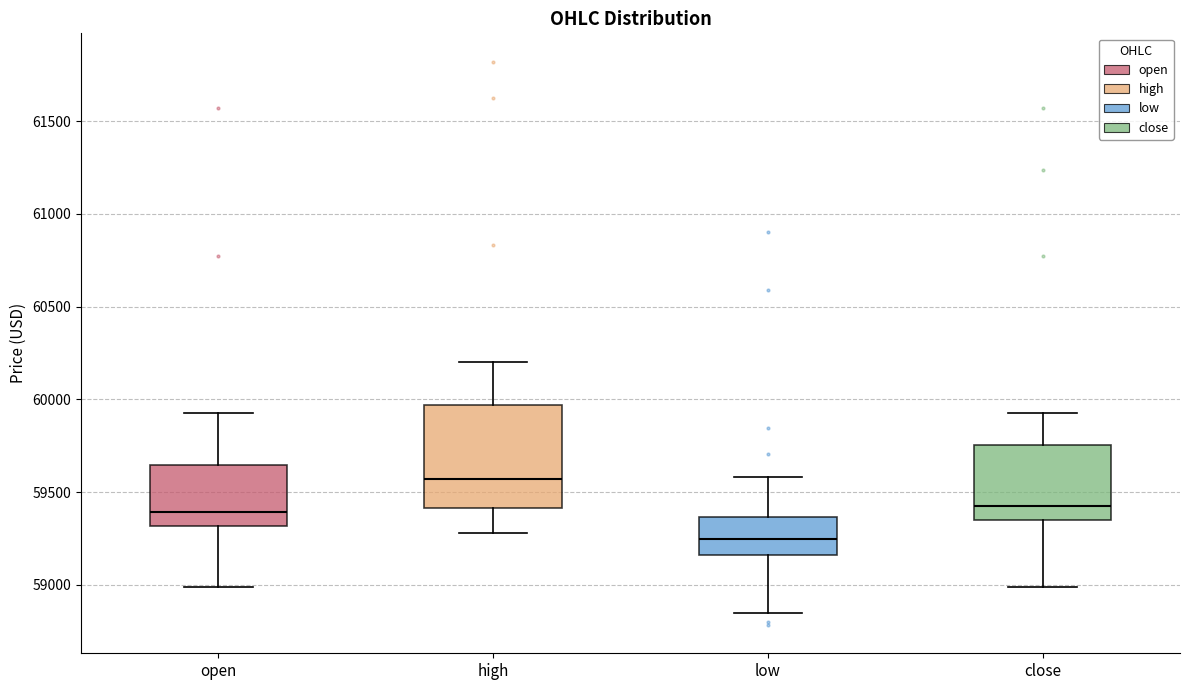

Which box is the tallest, from its lower edge to its upper edge?

high